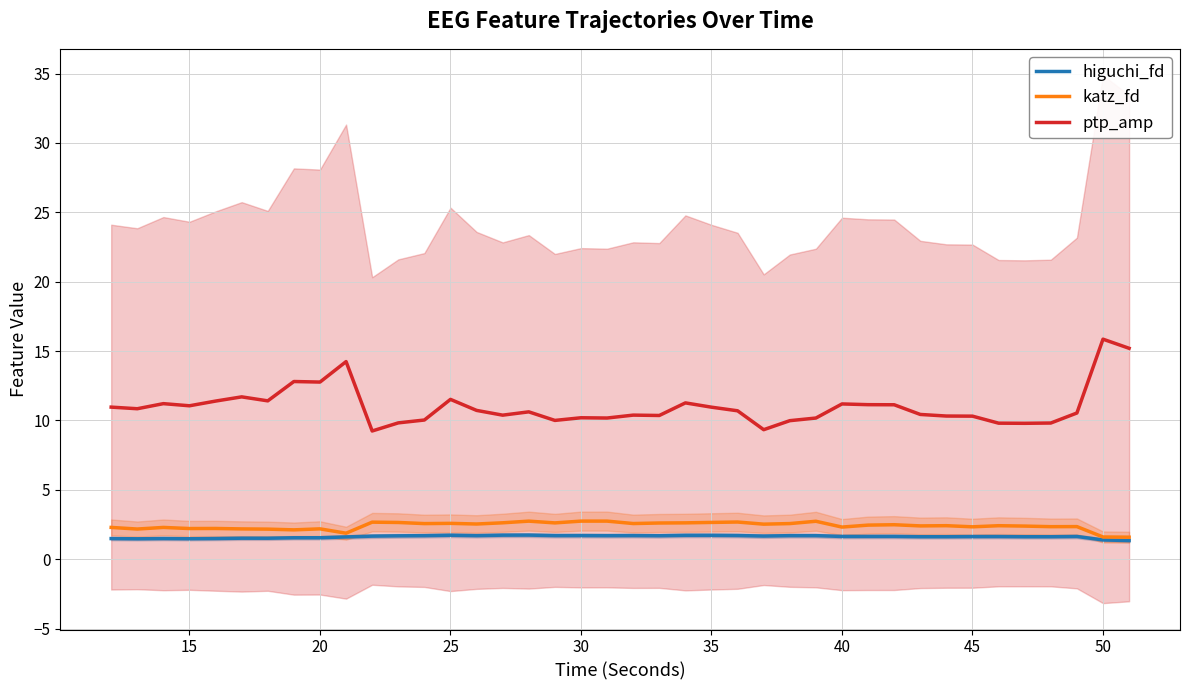

What is the highest value of the higuchi_fd series?

1.7